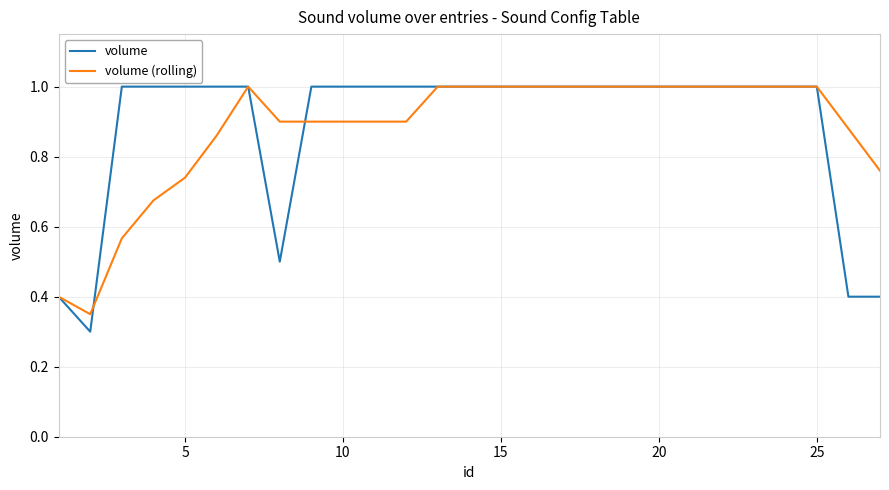

How many volume (rolling) values are between 0 and 1?

27